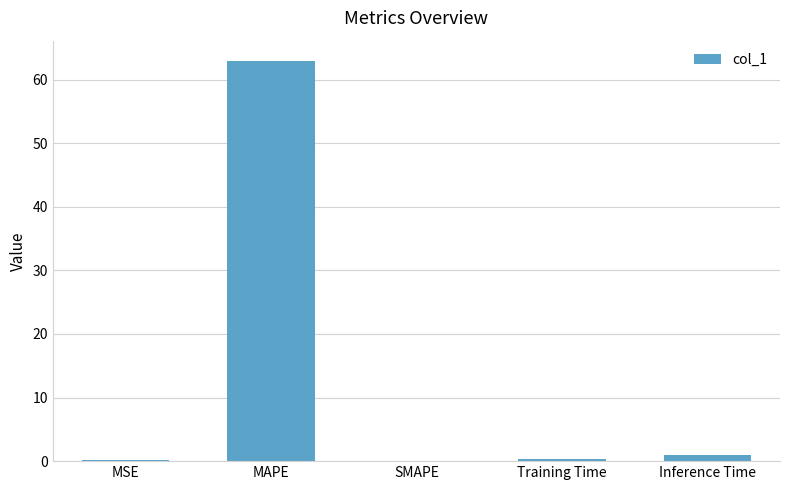

Count the number of categories in the chart.

5